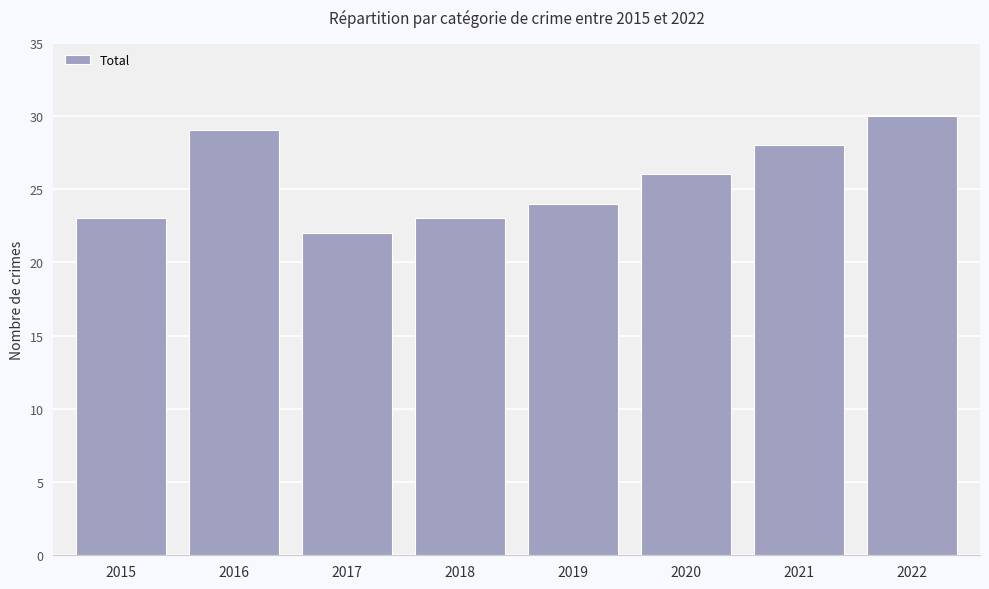

The value at 2018 is 23. True or false?

True